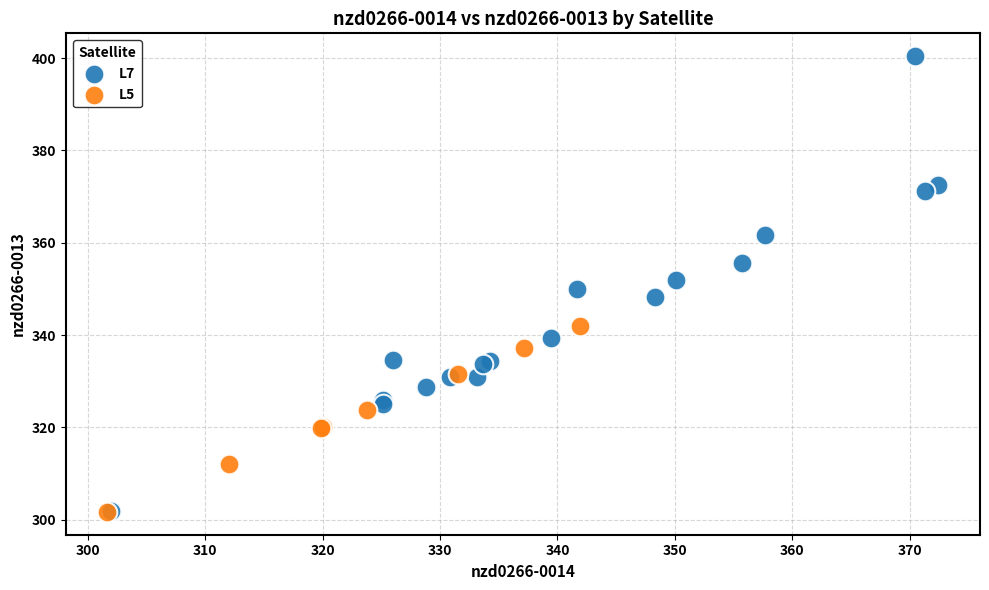

Which series contains the highest Y value?

L7